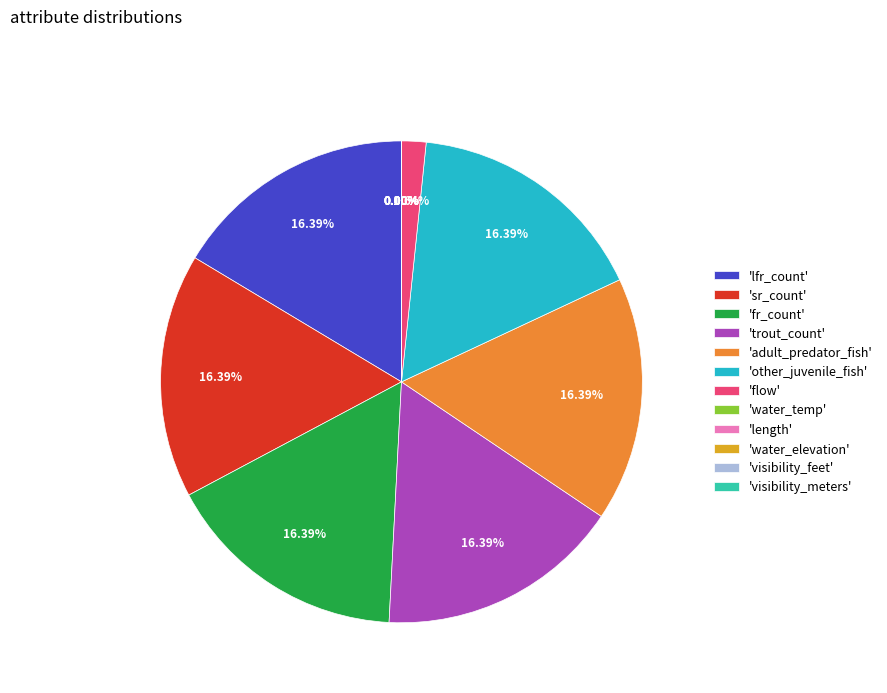

Which category has the smallest portion of the pie?

visibility_meters